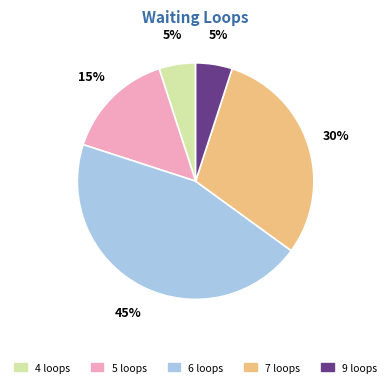

The 7 loops slice represents 23% of the pie. True or false?

False